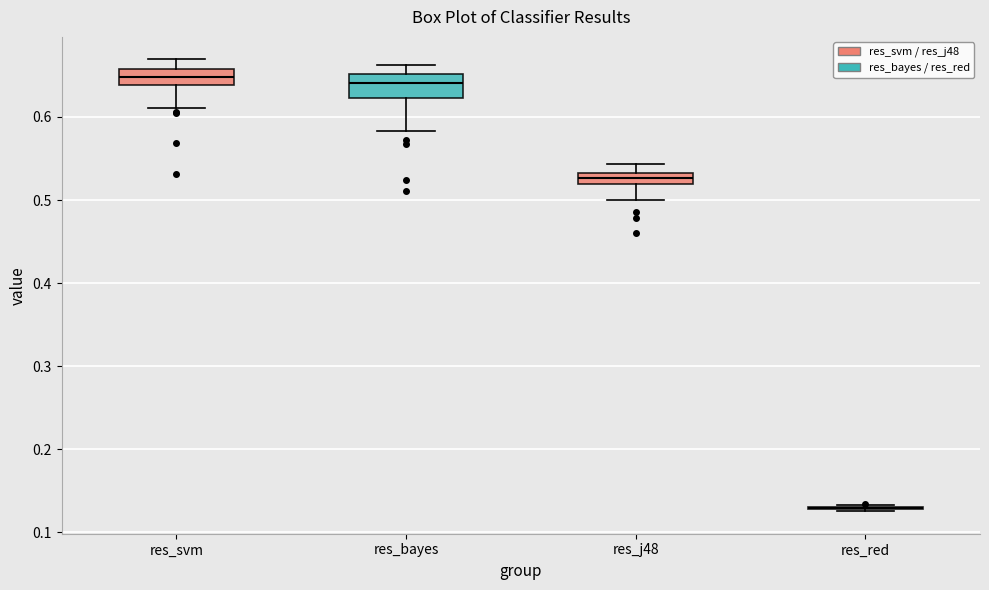

Where does the upper whisker of the box for res_bayes end on the y-axis? The values are not printed on the chart, so give them approximately, as read against the axis.

0.66